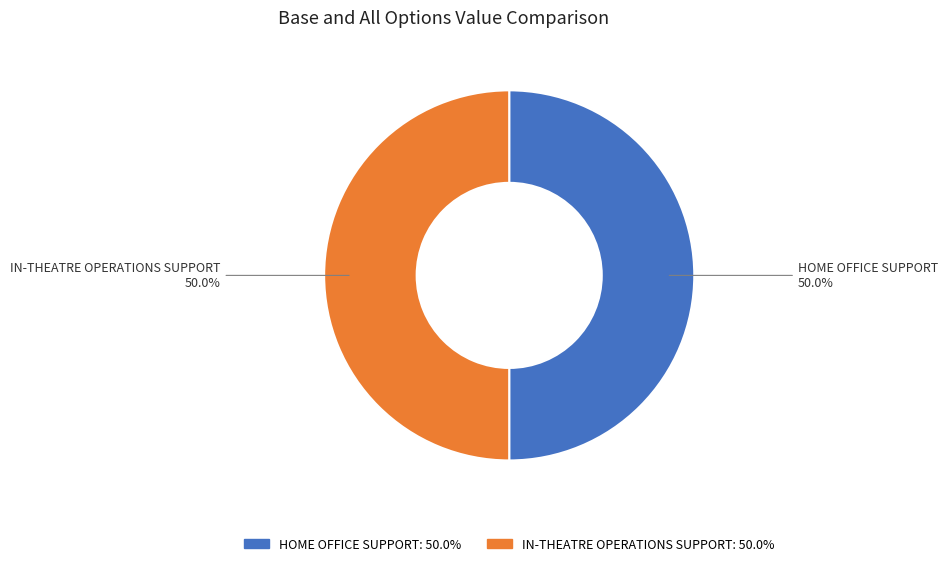

To the nearest percent, what percentage of the pie is HOME OFFICE SUPPORT?

50%